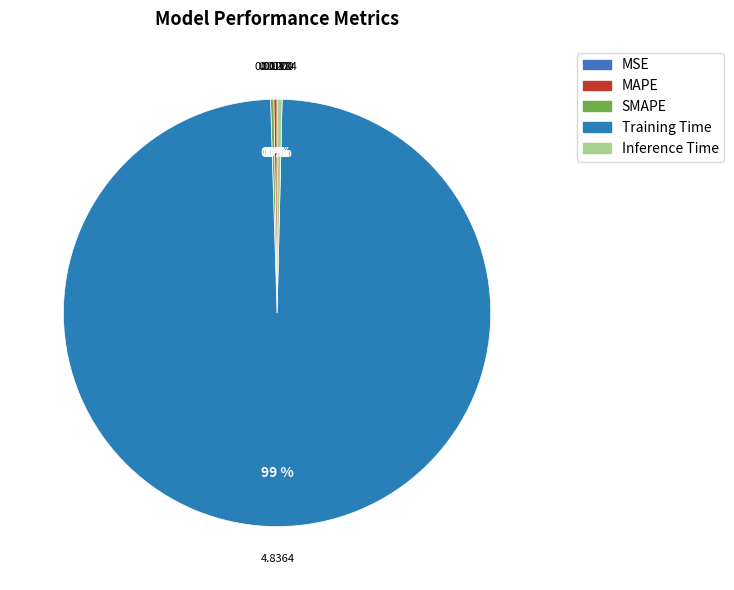

Between MAPE and SMAPE, which is larger?

SMAPE